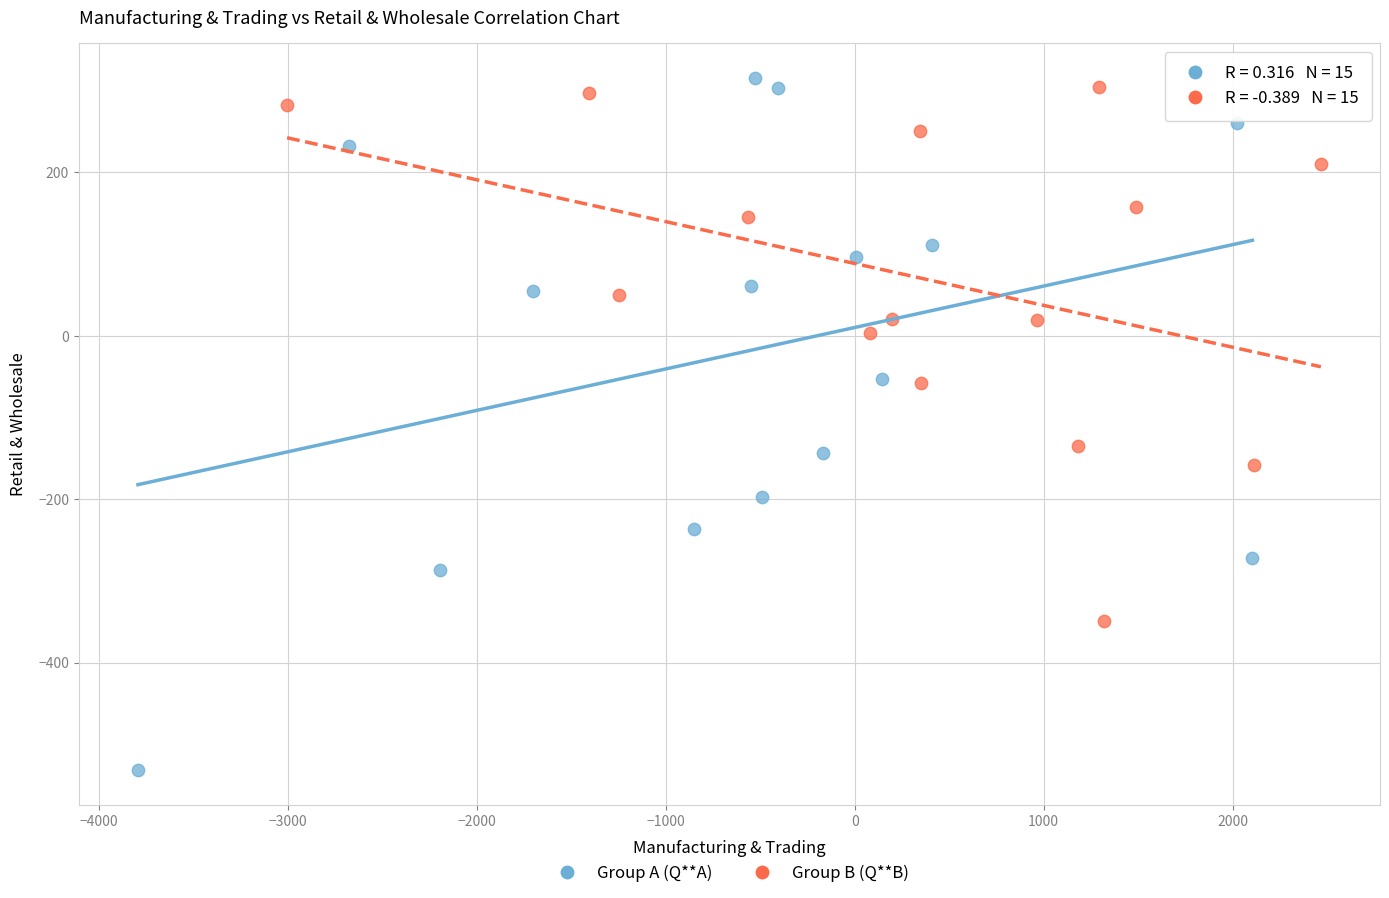

Which series contains the highest Y value?

Group A (Q**A)